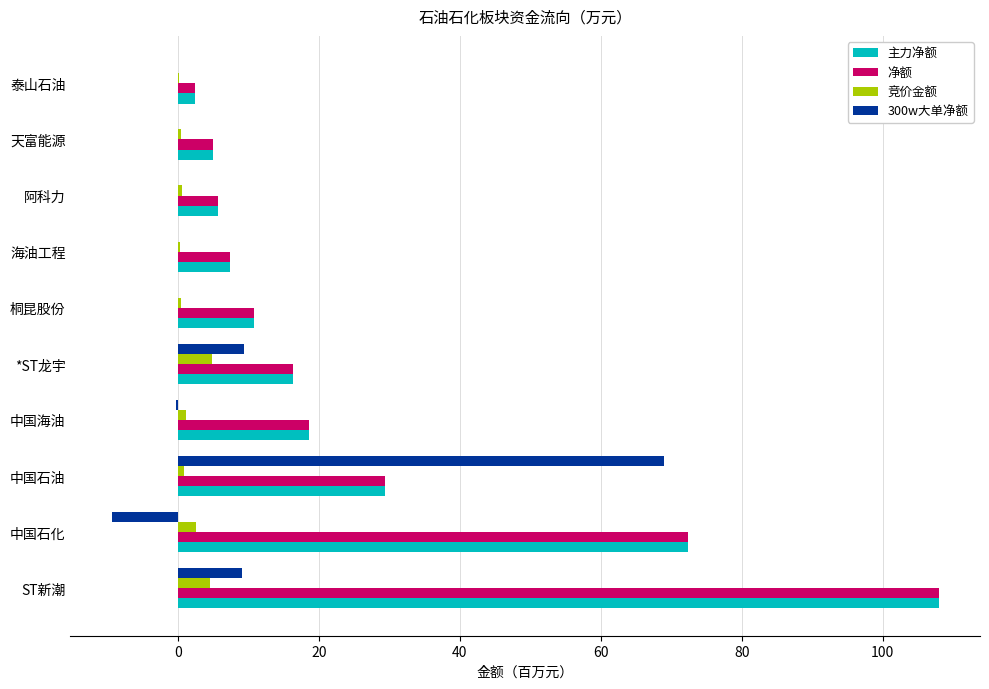

What is the sum of all 竞价金额 values?

16.0